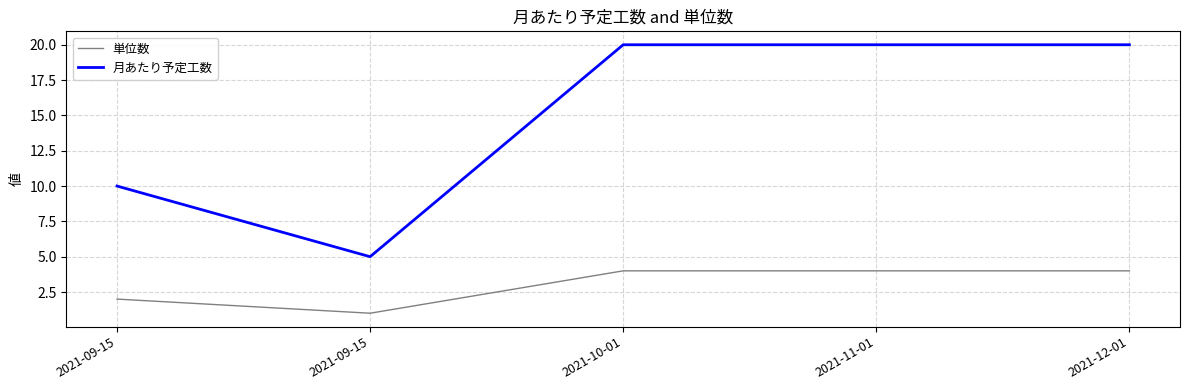

What is the approximate value of 単位数 at 2021-11-01?

4